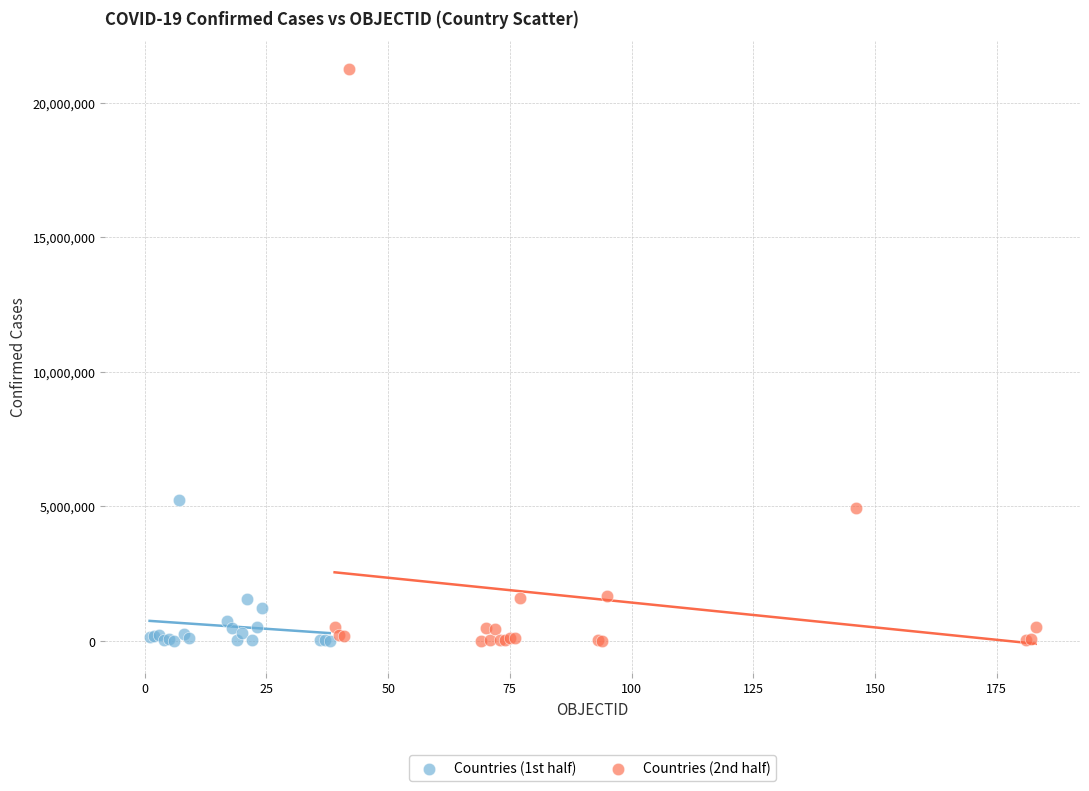

Which series reaches the maximum Y coordinate?

Countries (2nd half)